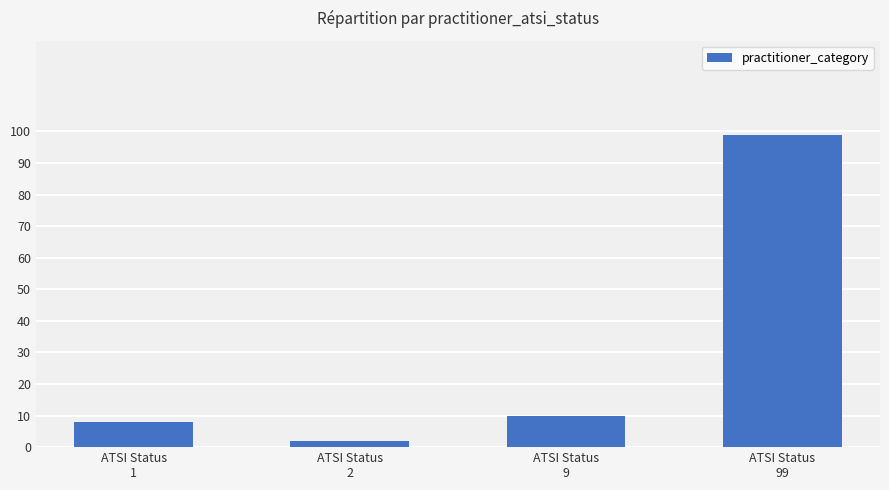

At which label is the value closest to 50?

ATSI Status
9